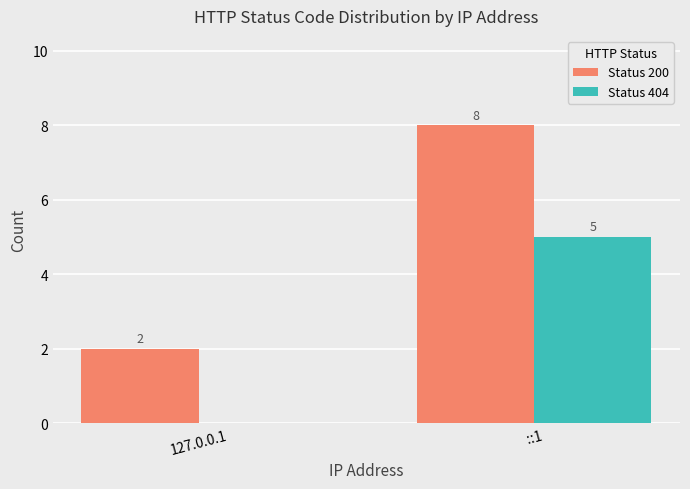

What value does the Status 404 series have at ::1?

5